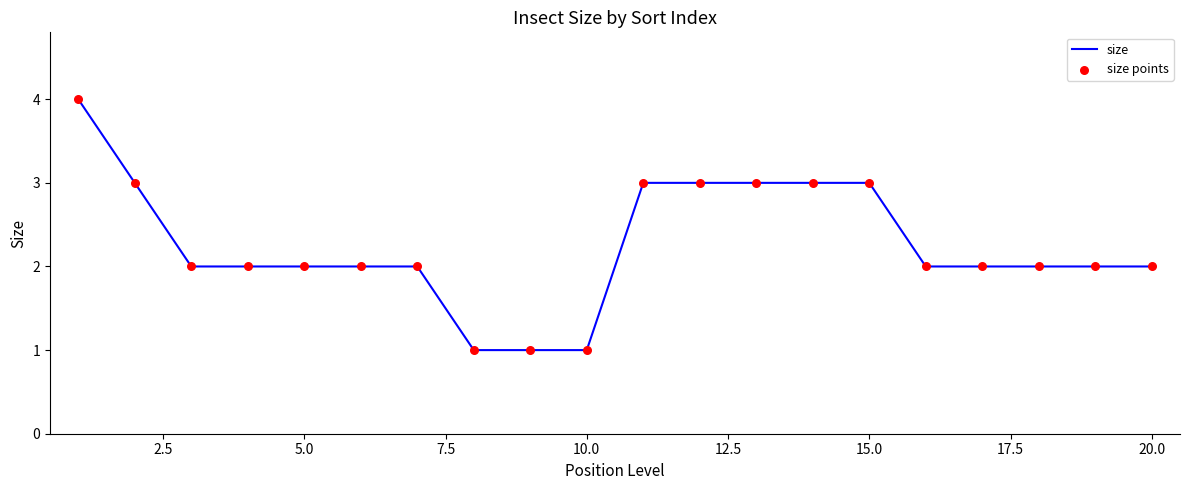

What is the maximum value shown in the chart?

4